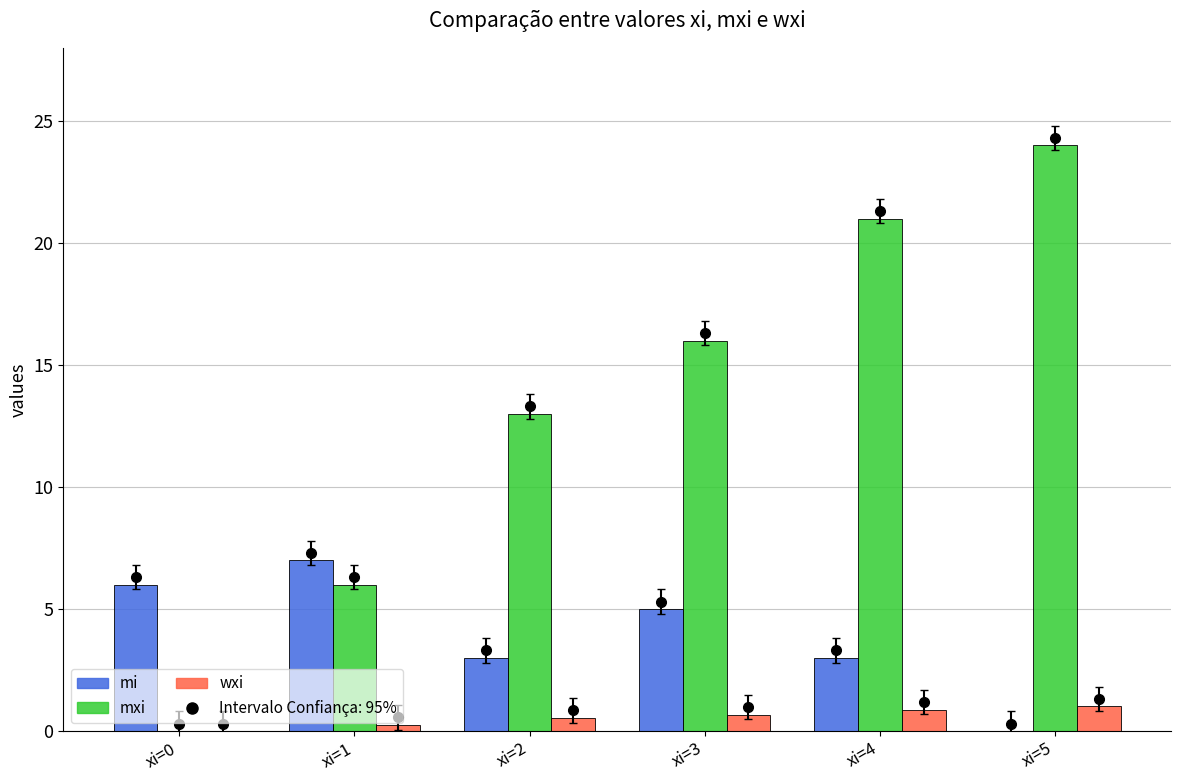

Between xi=0 and xi=2, which series saw the biggest shift?

mxi